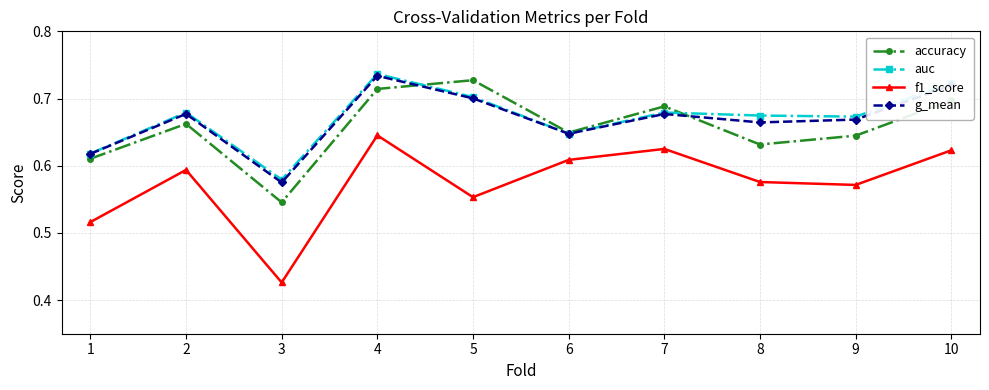

At which category does the chart reach its peak across all series?

4